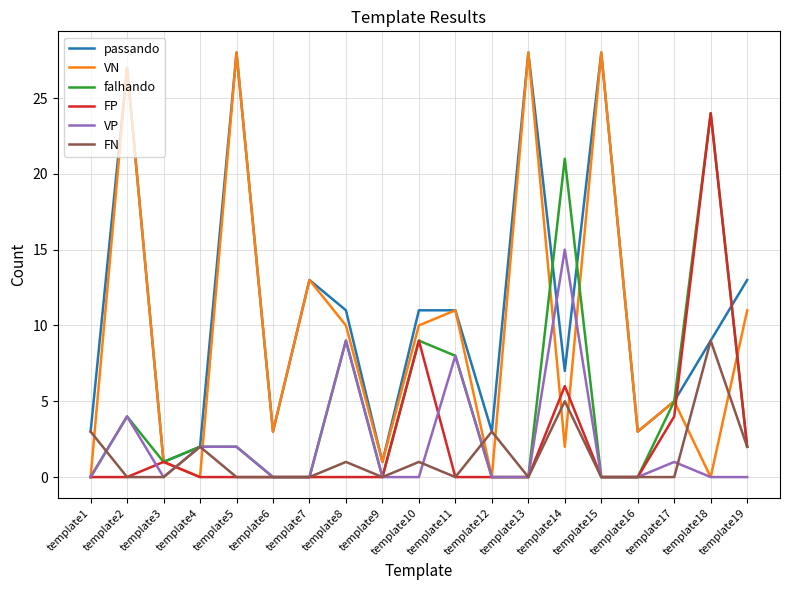

What are all the series names shown in the legend?

passando, VN, falhando, FP, VP, FN